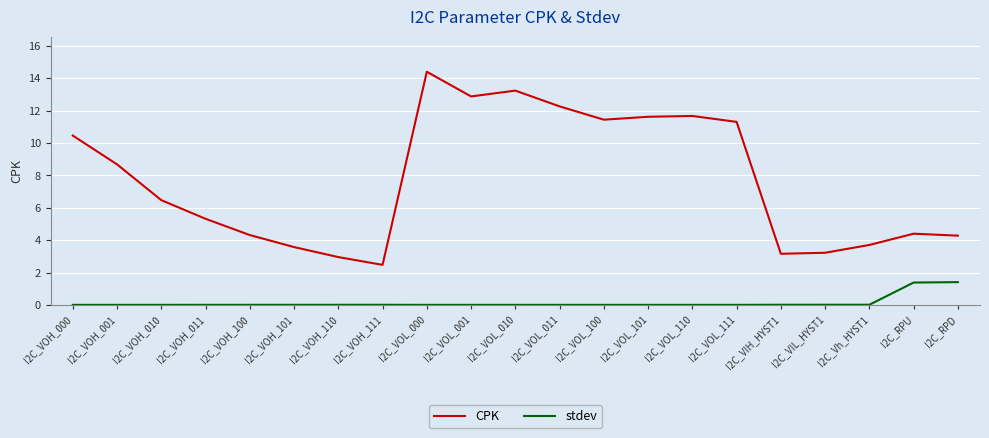

How many lines are shown in the chart?

2